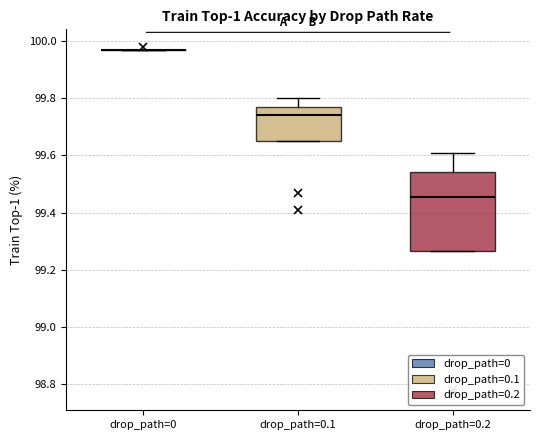

Where is the lower edge of the box for drop_path=0.2 on the y-axis? The values are not printed on the chart, so give them approximately, as read against the axis.

99.26